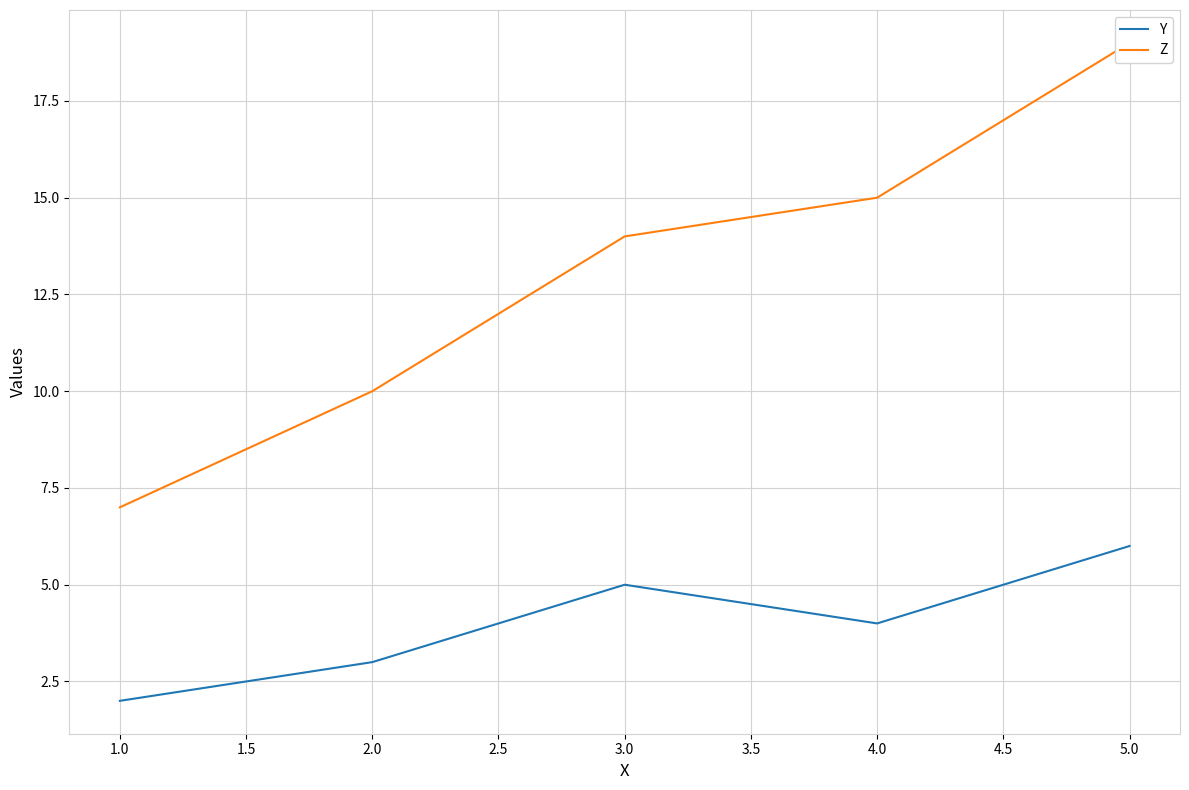

Does the chart display data point markers on the line(s)?

No